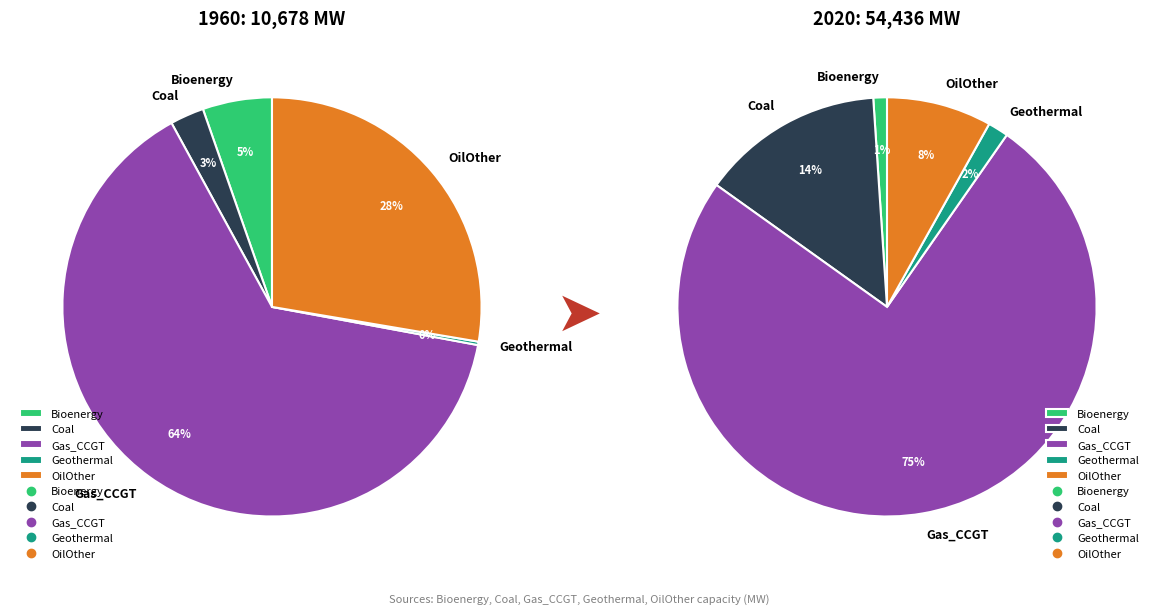

To the nearest percent, what percentage of the pie is Coal?

14%